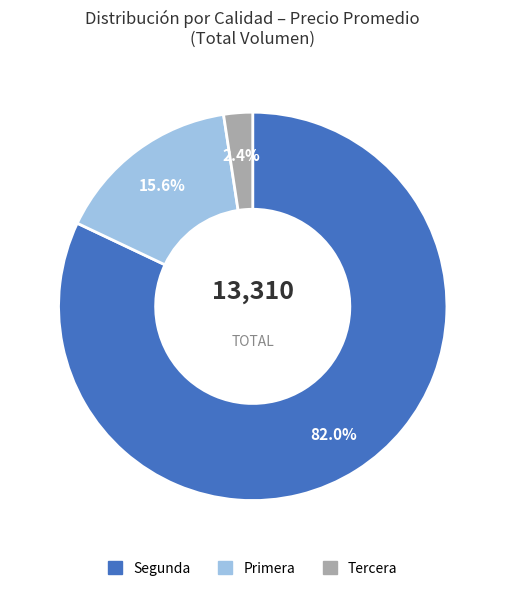

Rank the categories by value from lowest to highest.

Tercera, Primera, Segunda